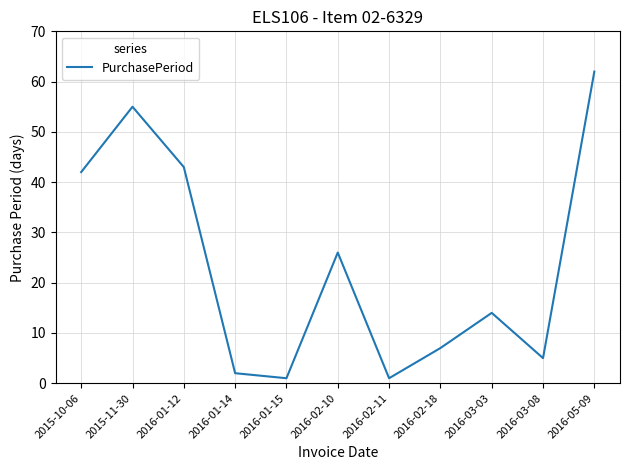

Reading right to left, list all the values displayed in this chart.

2016-05-09=62	2016-03-08=5	2016-03-03=14	2016-02-18=7	2016-02-11=1	2016-02-10=26	2016-01-15=1	2016-01-14=2	2016-01-12=43	2015-11-30=55	2015-10-06=42